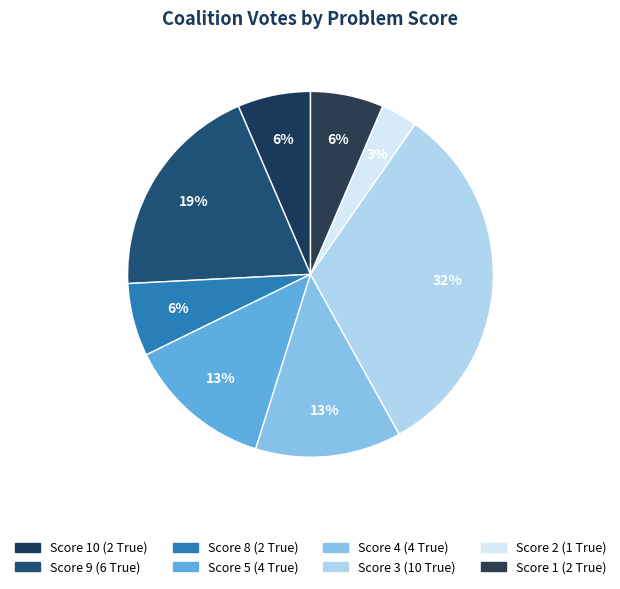

To the nearest percent, what is the average slice percentage?

10%